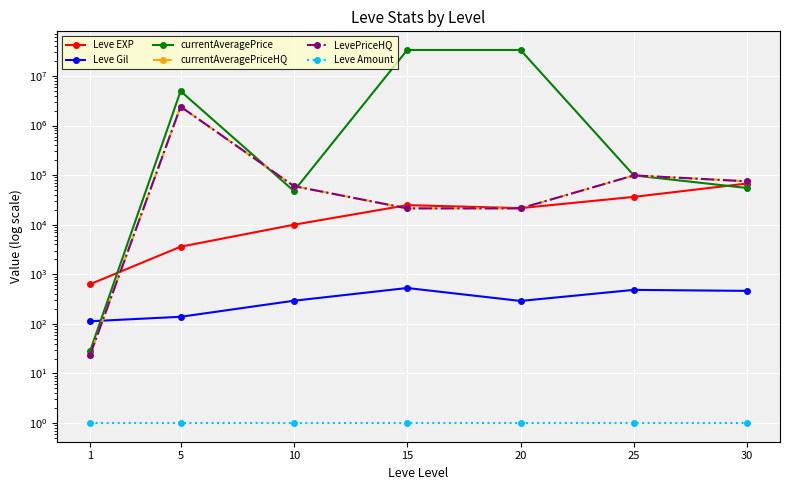

At which category is the sum across all series the highest?

15